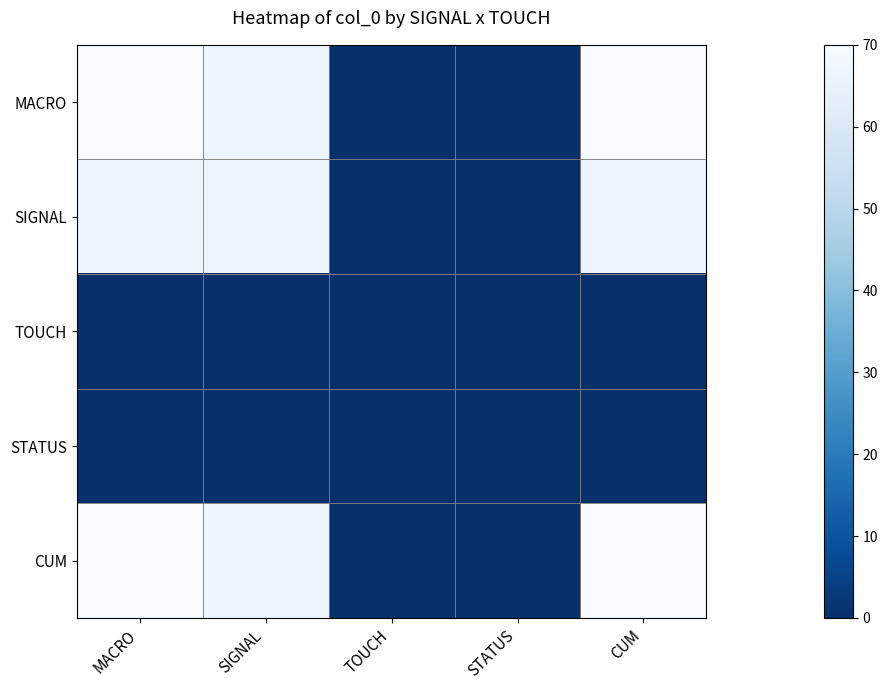

Rank the series by their maximum value, from highest to lowest.

MACRO, CUM, SIGNAL, TOUCH, STATUS